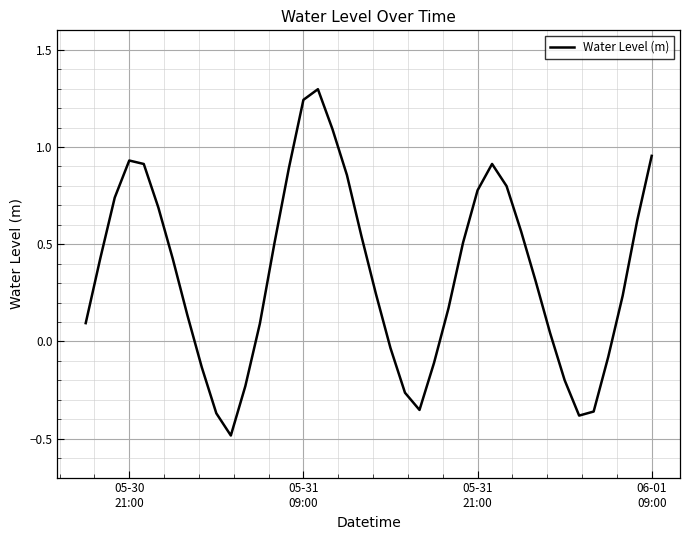

What is the difference between the second highest and second lowest values?

1.6